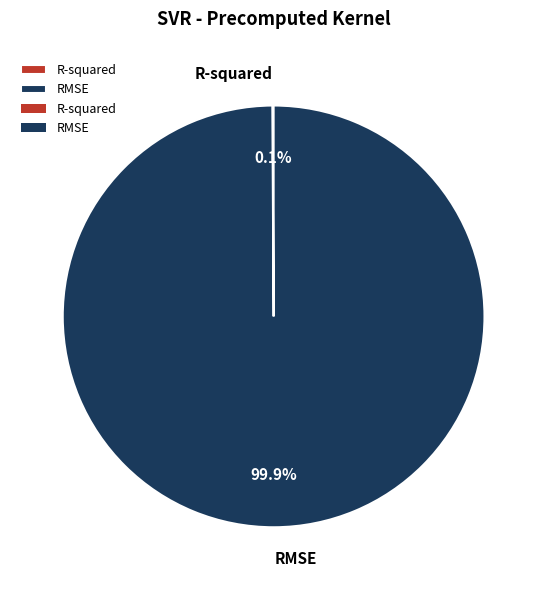

Which slice represents more than half of the pie?

RMSE